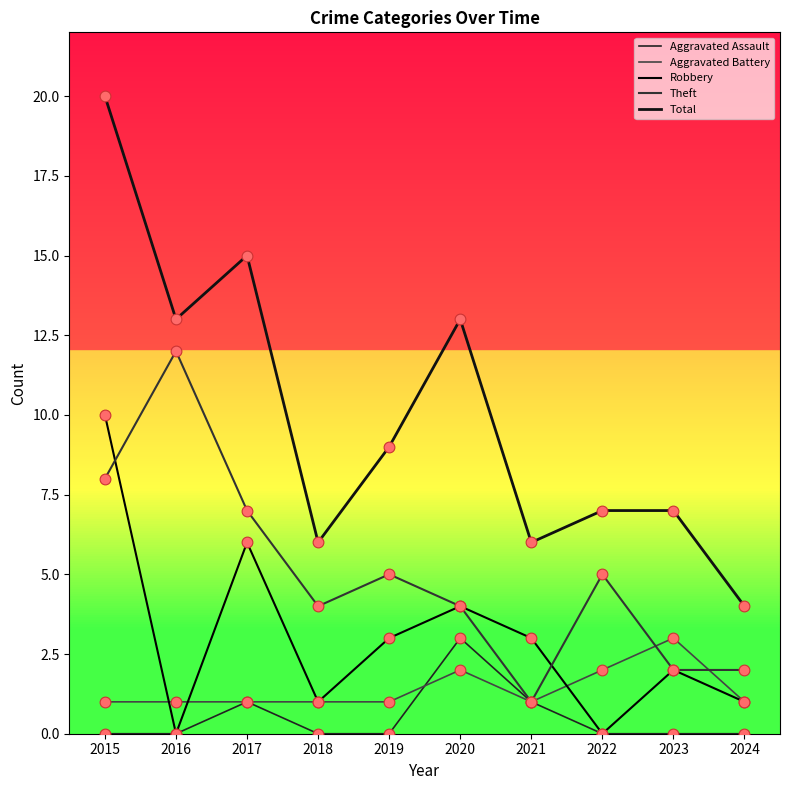

What are all the series names shown in the legend?

Aggravated Assault, Aggravated Battery, Robbery, Theft, Total